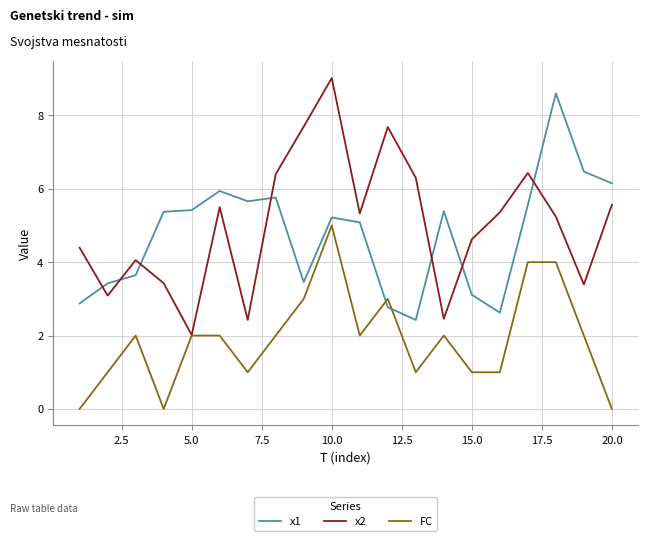

List the series in order of their peak value, highest first.

x2, x1, FC